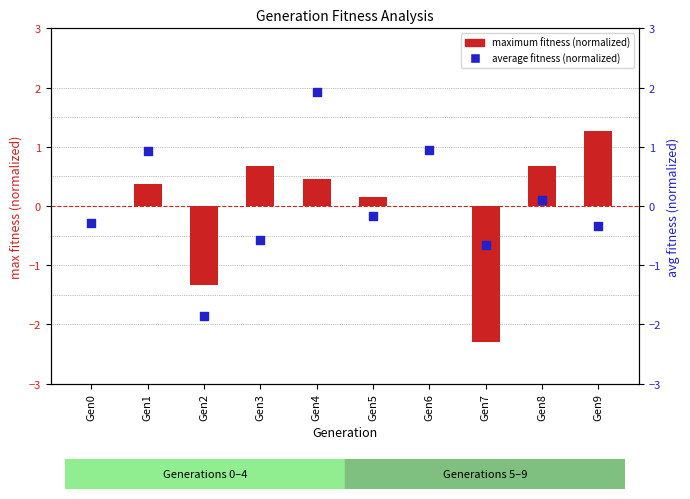

What is the total value across all series at Gen4?

2.4